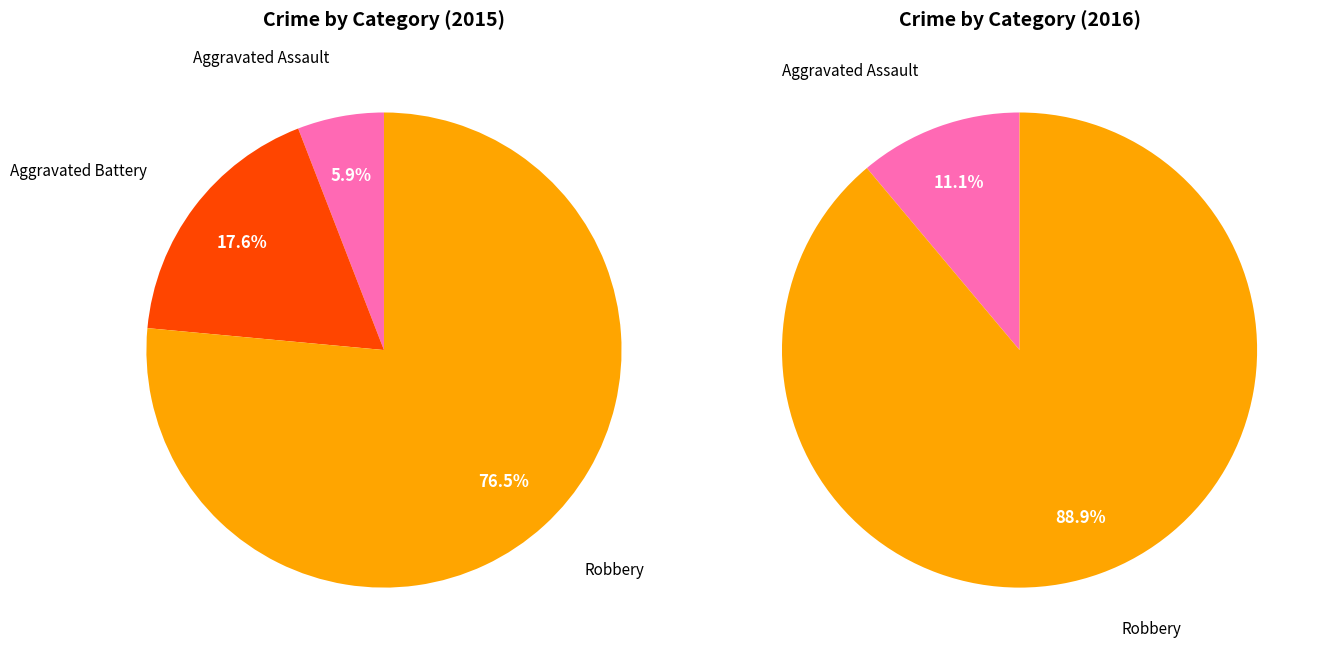

What percentage do Aggravated Battery and Aggravated Assault together represent?

23.5%